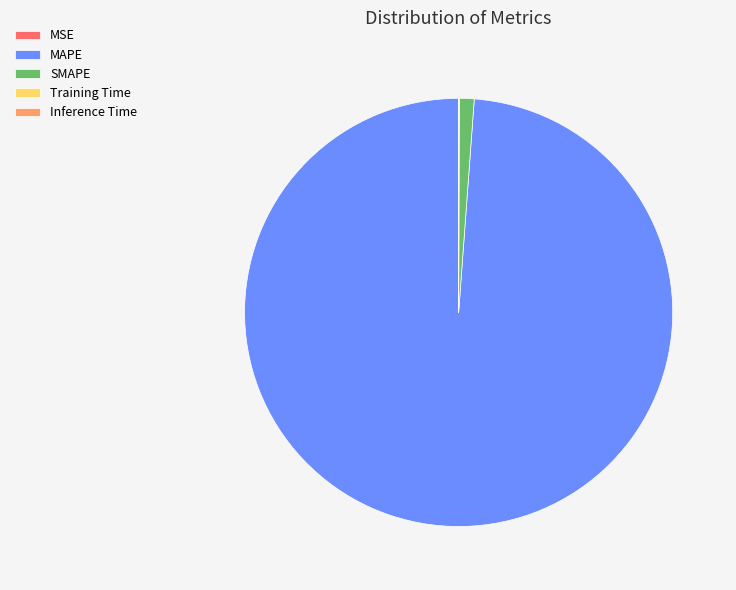

Is the sum of SMAPE and MAPE greater than half?

Yes